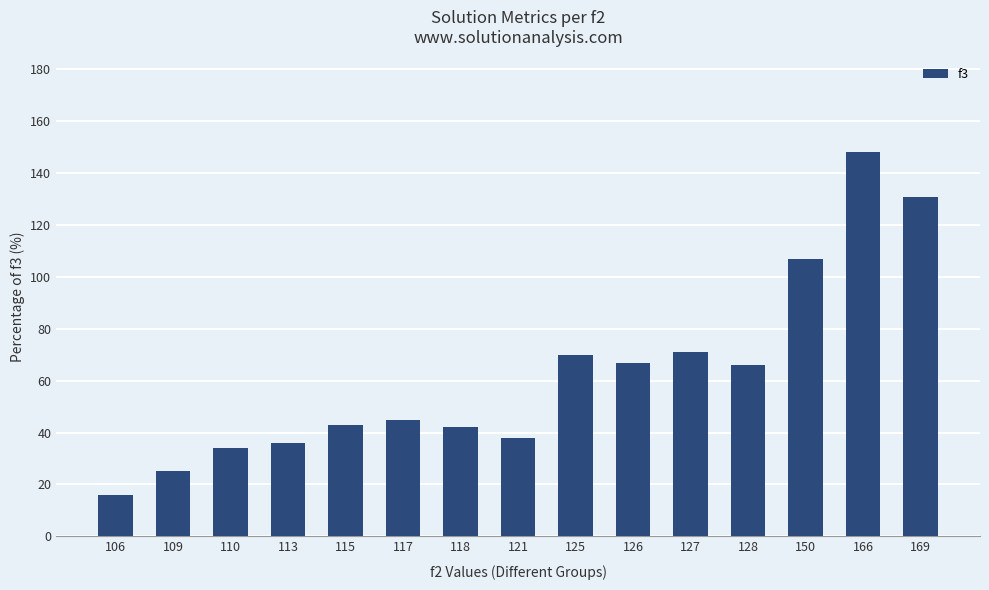

Reading left to right, extract all data points from this chart.

106=16	109=25	110=34	113=36	115=43	117=45	118=42	121=38	125=70	126=67	127=71	128=66	150=107	166=148	169=131